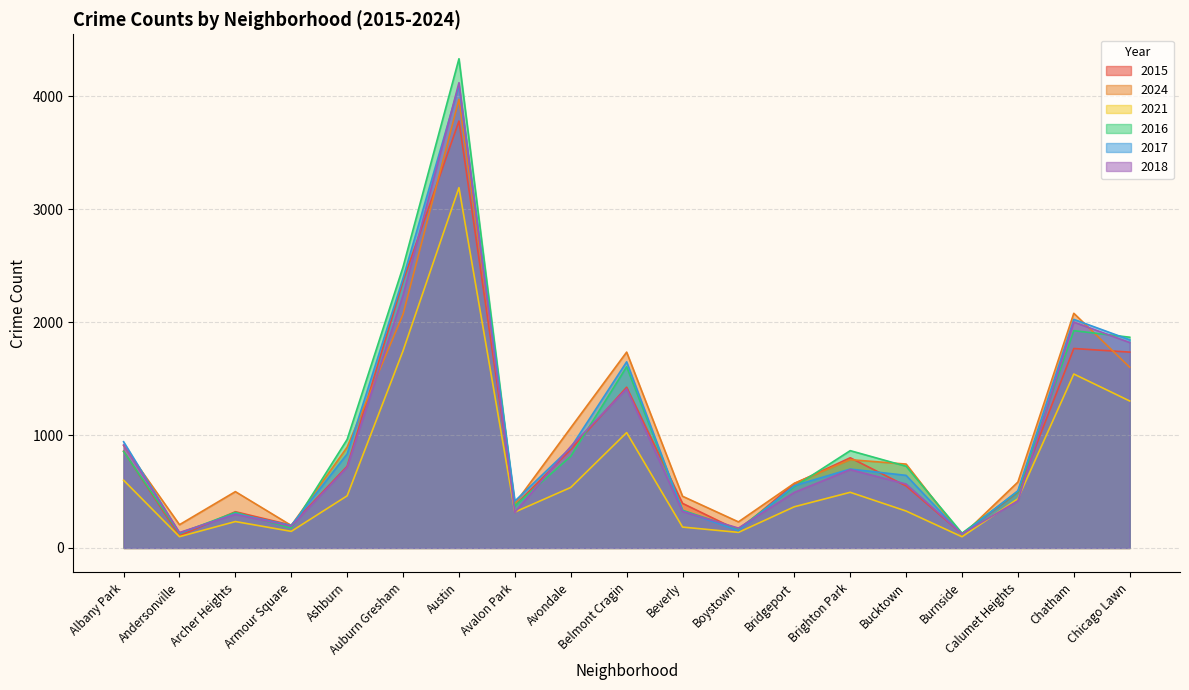

Does the chart display data point markers on the line(s)?

No